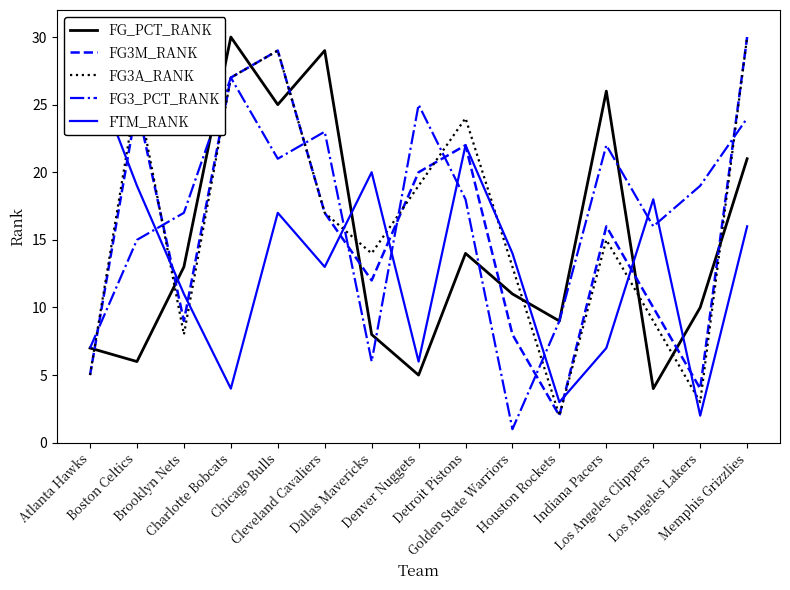

Which label corresponds to the largest value in the chart?

Charlotte Bobcats